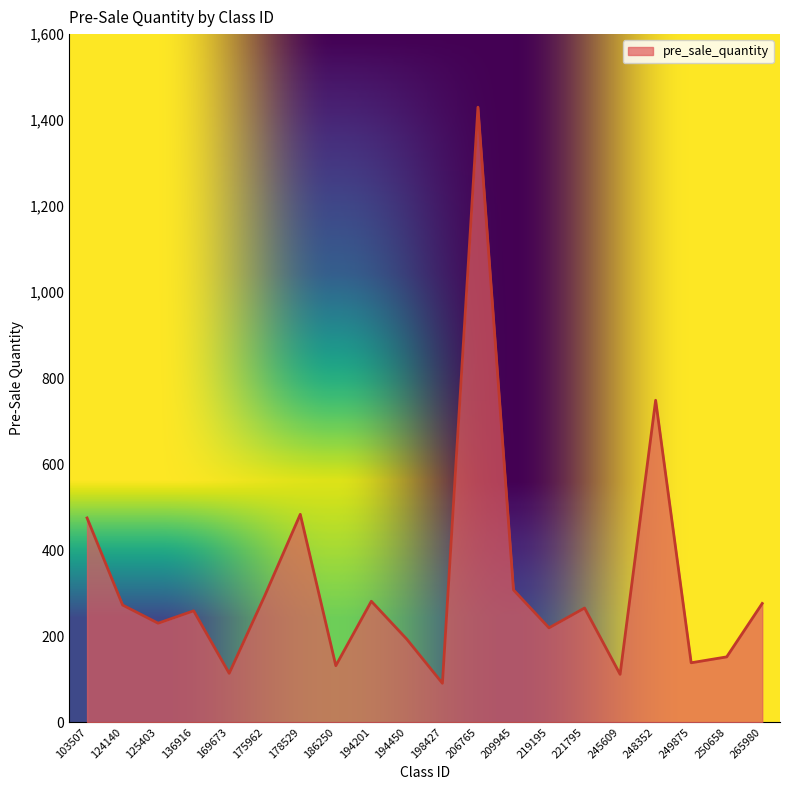

Which has a higher value, 103507 or 206765?

206765